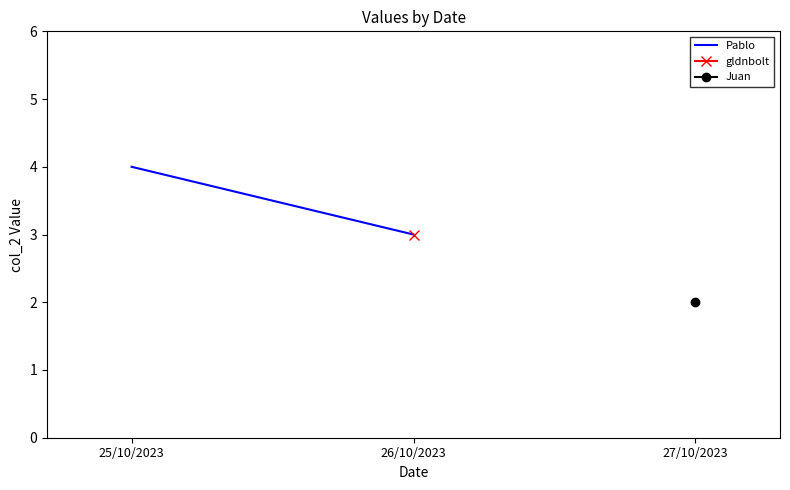

Read the value at 26/10/2023.

3